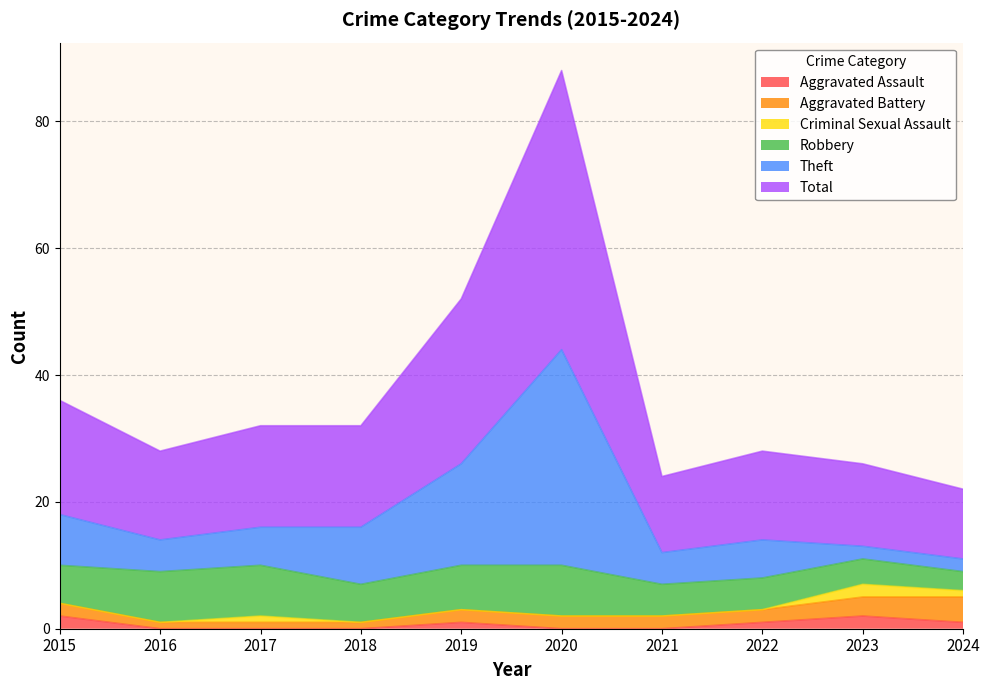

True or false: Theft and Aggravated Assault cross at least once.

False